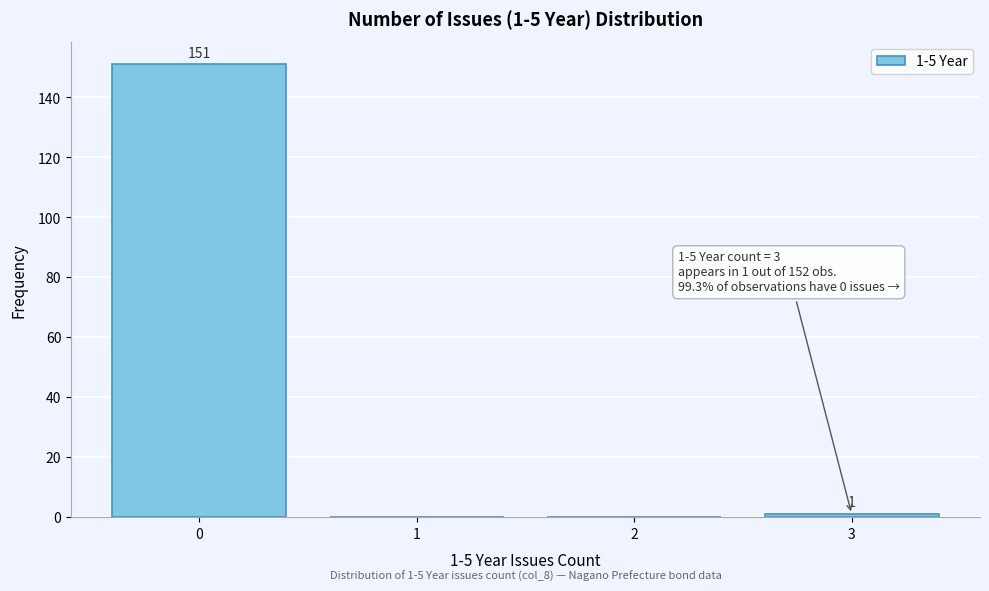

Over which range of the x-axis is the bar tallest?

-0.5 to 0.5